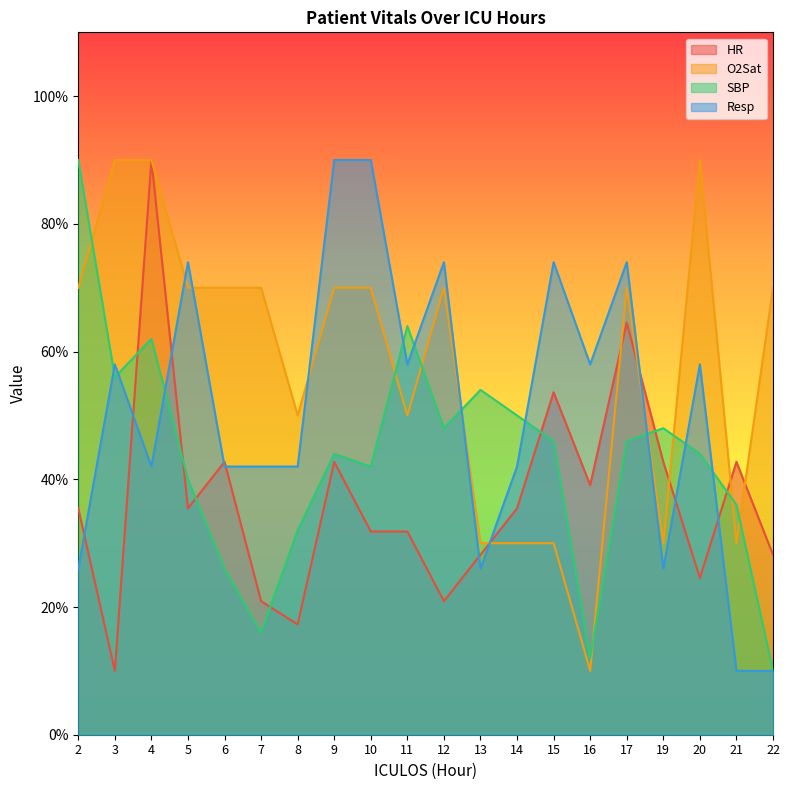

How many interior local valleys does the SBP series have?

5